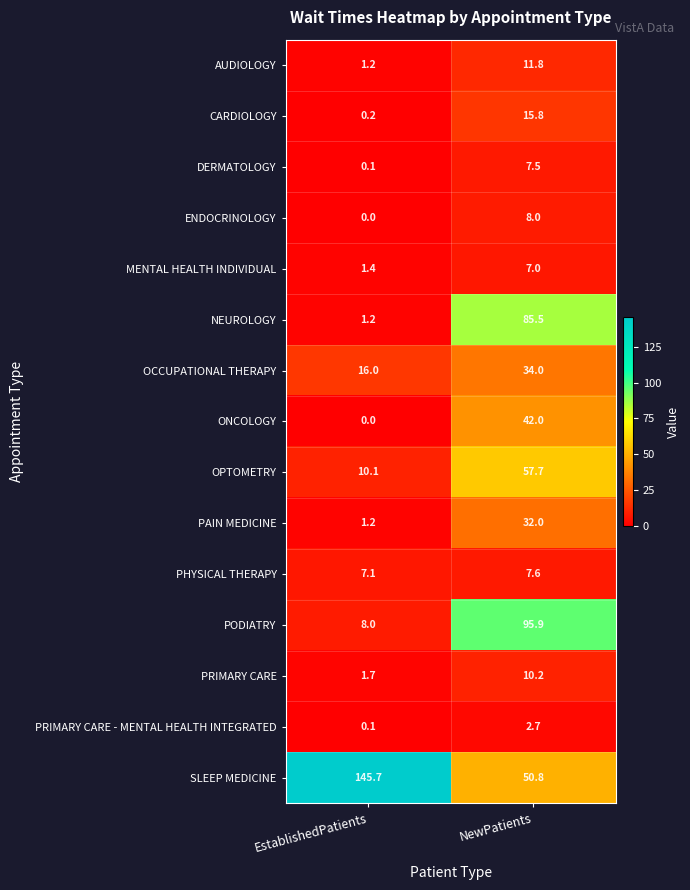

What is the maximum value shown in the chart?

145.7